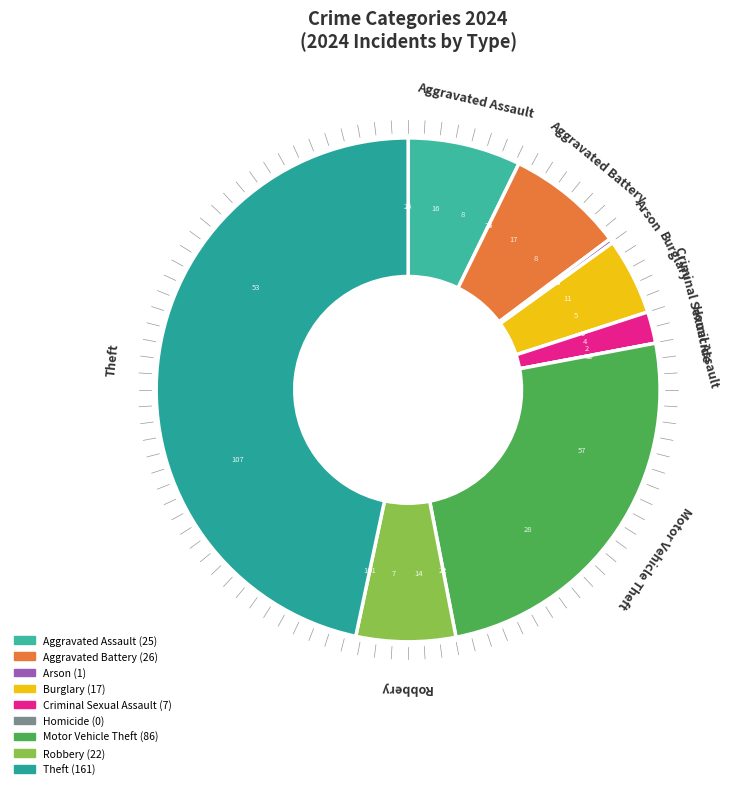

Which has a higher value, Aggravated Assault or Burglary?

Aggravated Assault